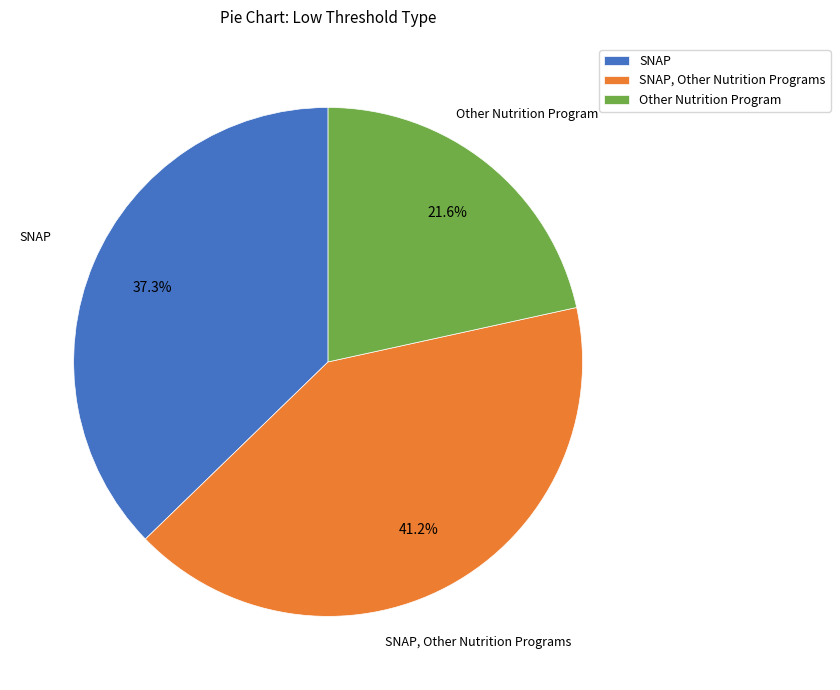

Which slice is the largest?

SNAP, Other Nutrition Programs